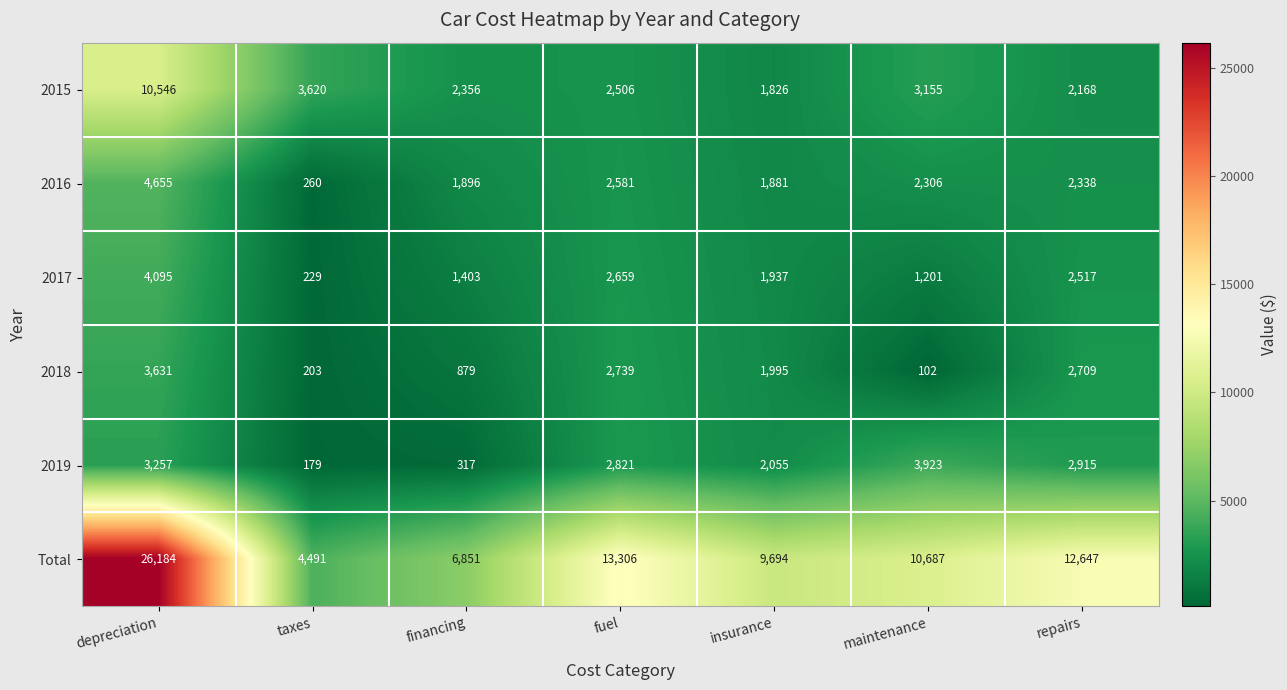

True or false: 2015 has a value of 4576 at depreciation.

False